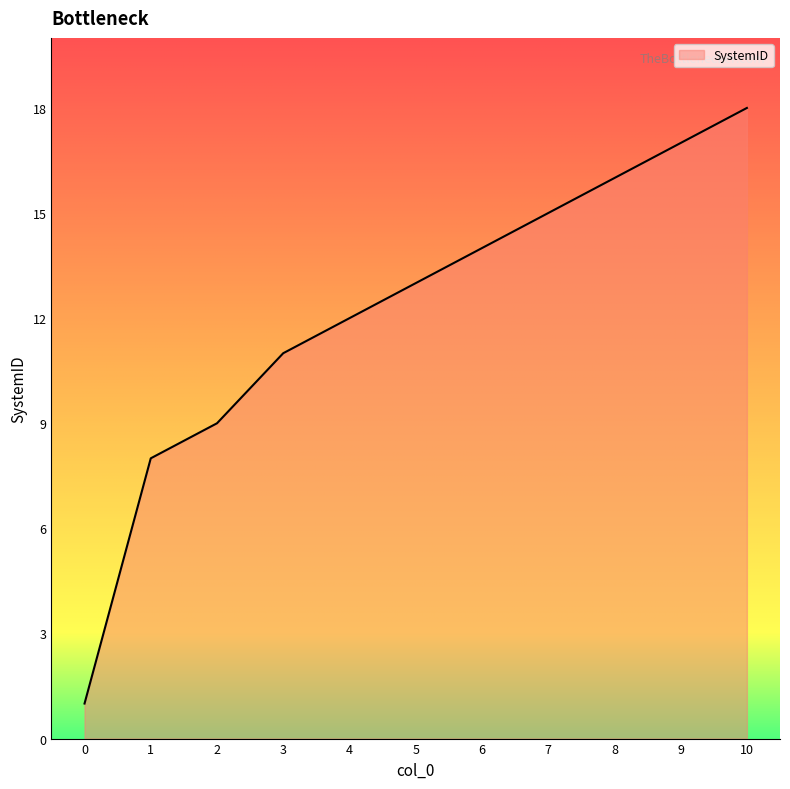

Which has a higher value, 4 or 6?

6